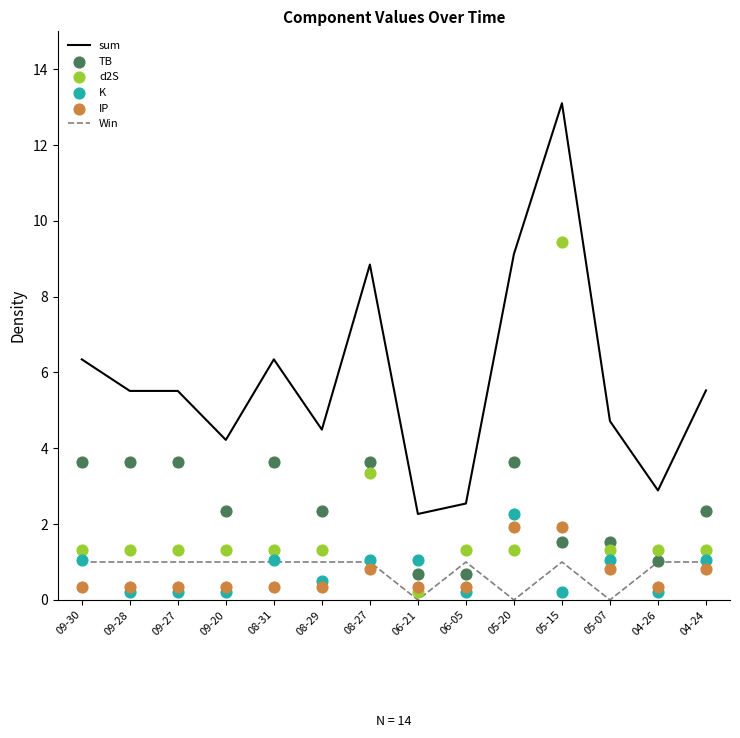

Which series contains the lowest Y value?

Win